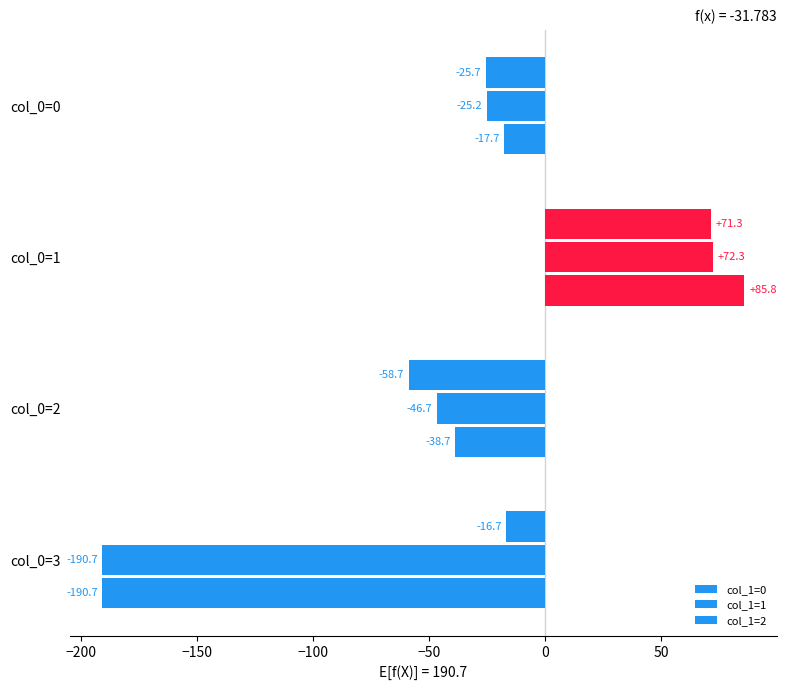

How many data points does each series have?

4